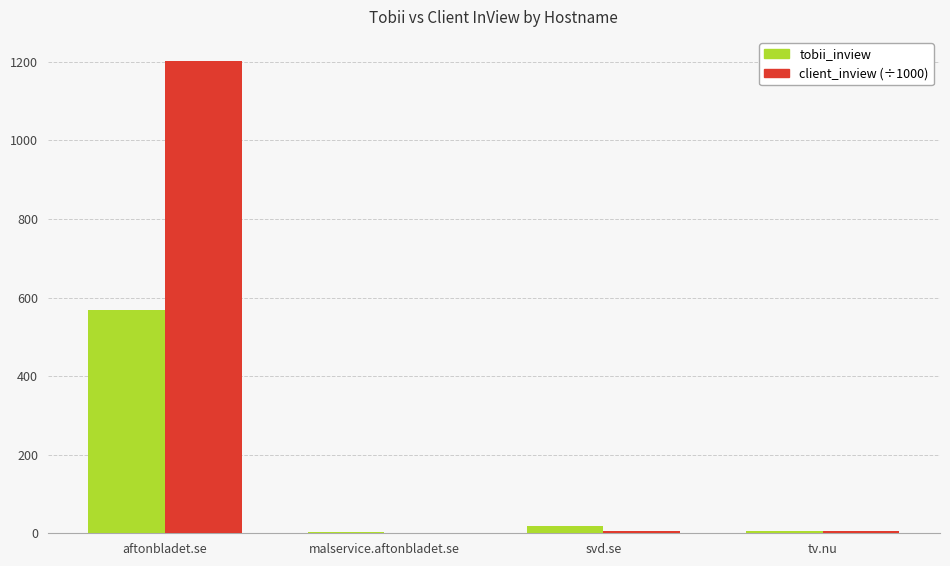

Which series has the widest spread of values?

client_inview (÷1000)